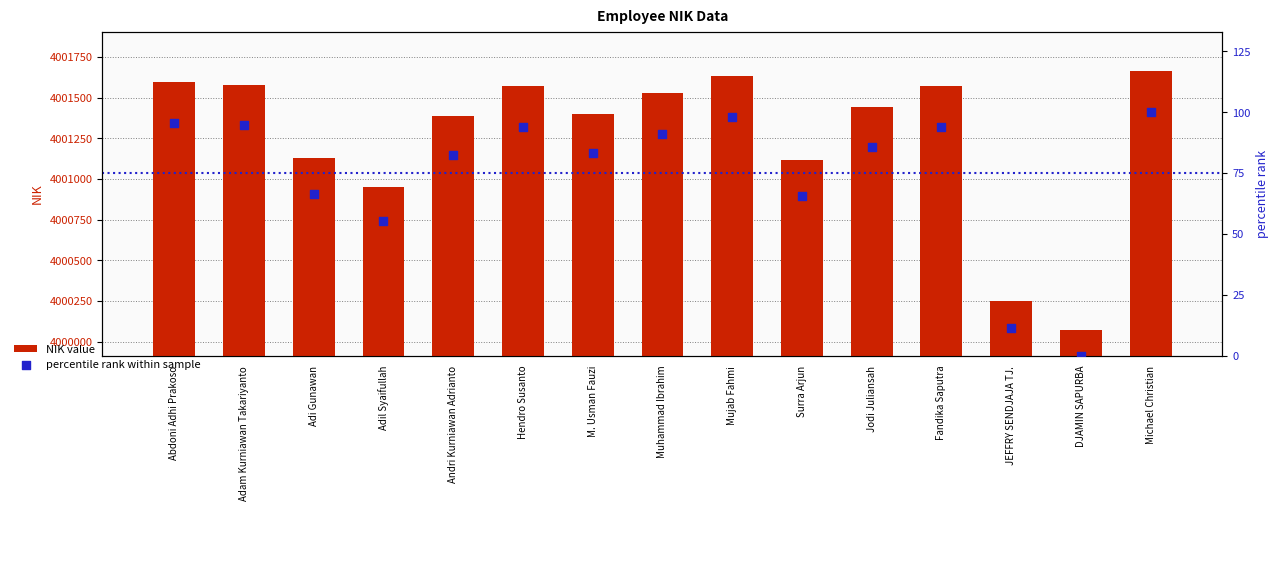

What are all the series names shown in the legend?

NIK value, percentile rank within sample